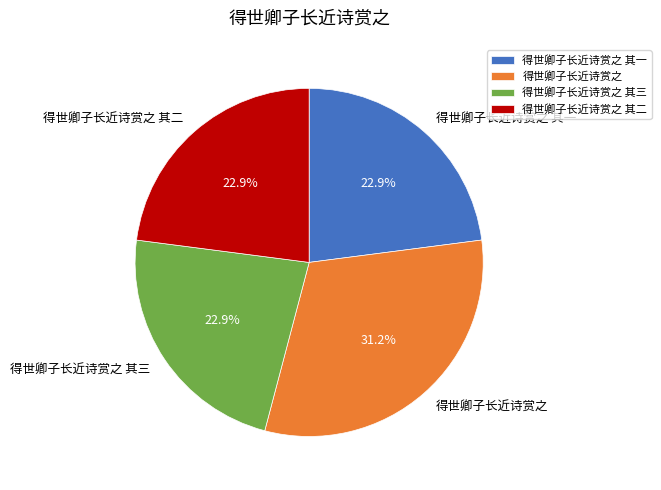

Which category has the biggest portion of the pie?

得世卿子长近诗赏之